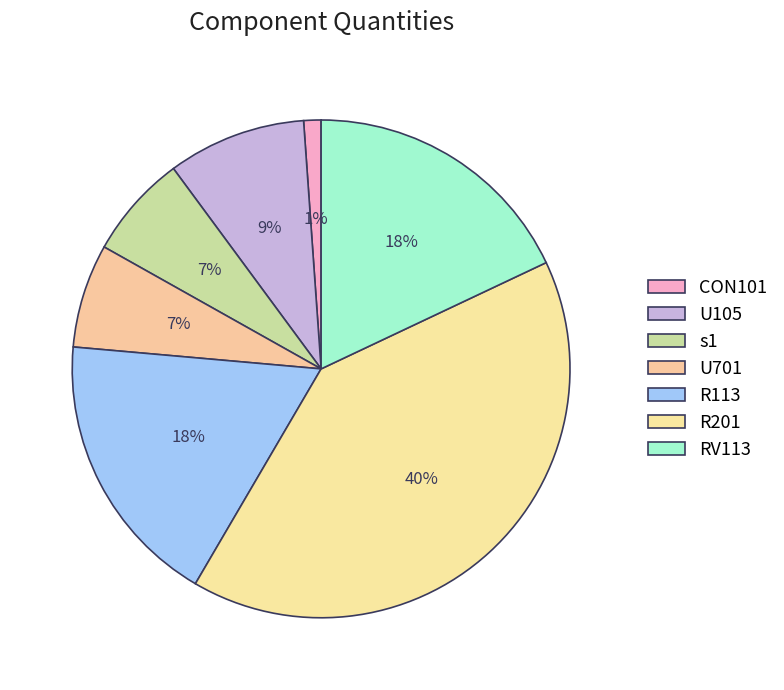

Which category has the biggest portion of the pie?

R201